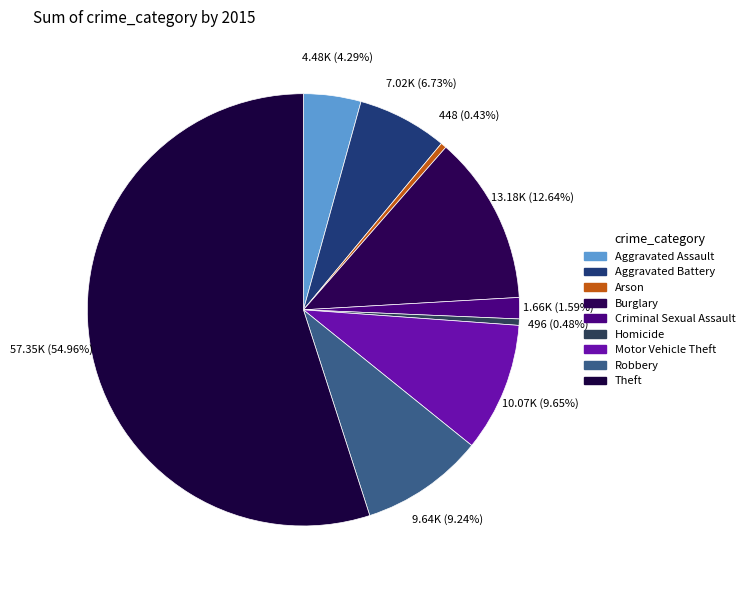

Count the number of slices in the pie.

9